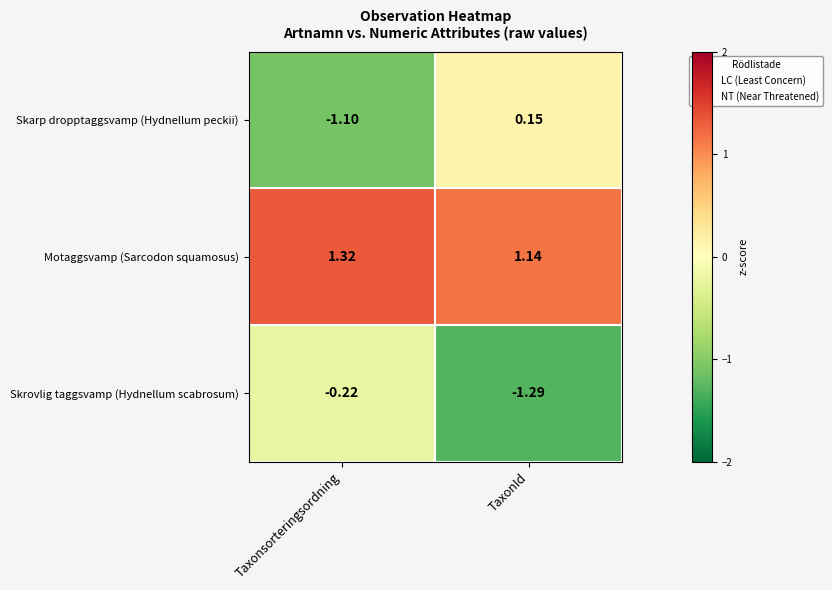

At which category does the chart reach its minimum across all series?

TaxonId